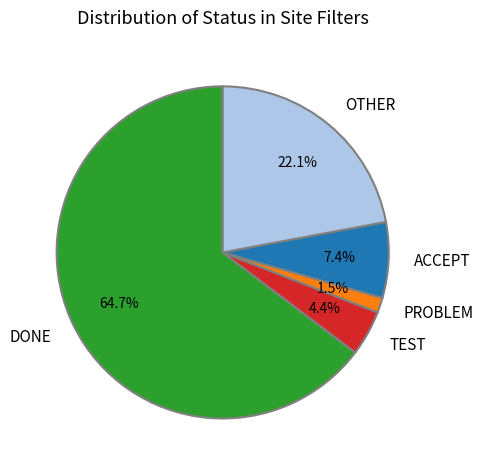

To the nearest percent, what is the combined percentage of ACCEPT and DONE?

72%